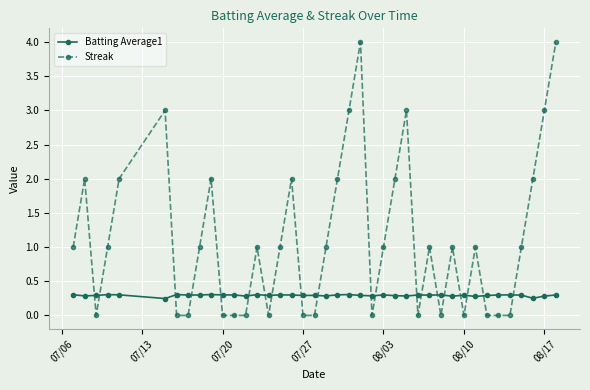

Which series has the largest total across all categories?

Streak